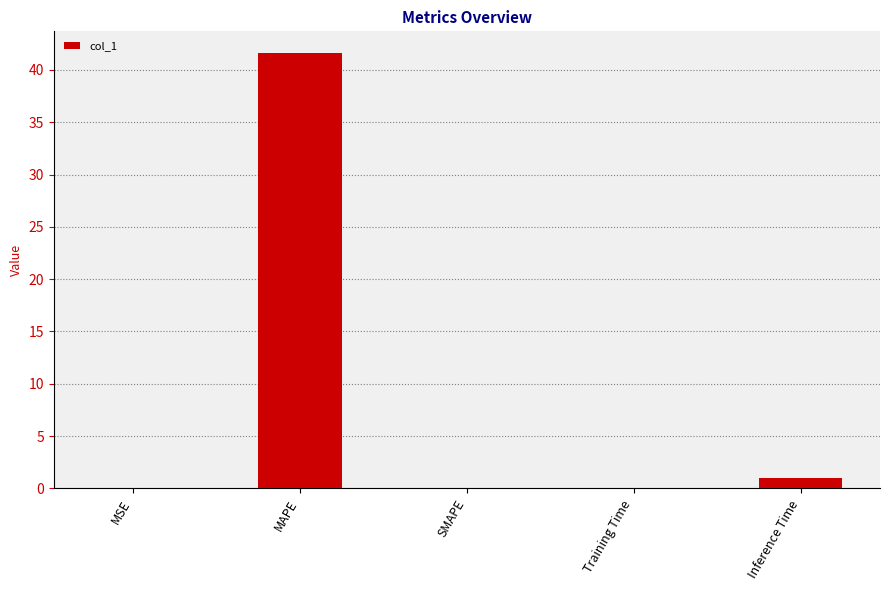

What is the sum of all values?

42.7